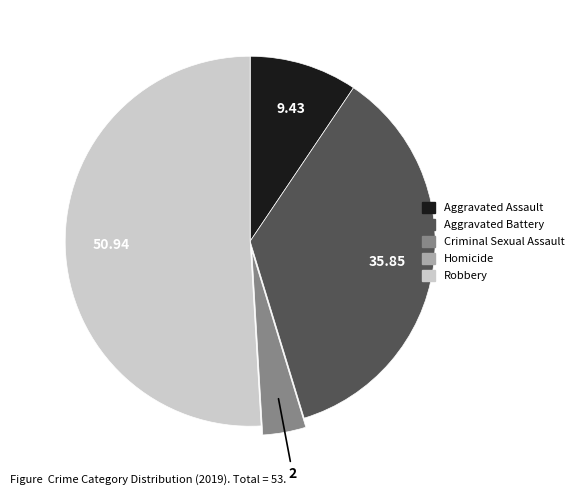

What is the largest slice in the pie chart?

Robbery